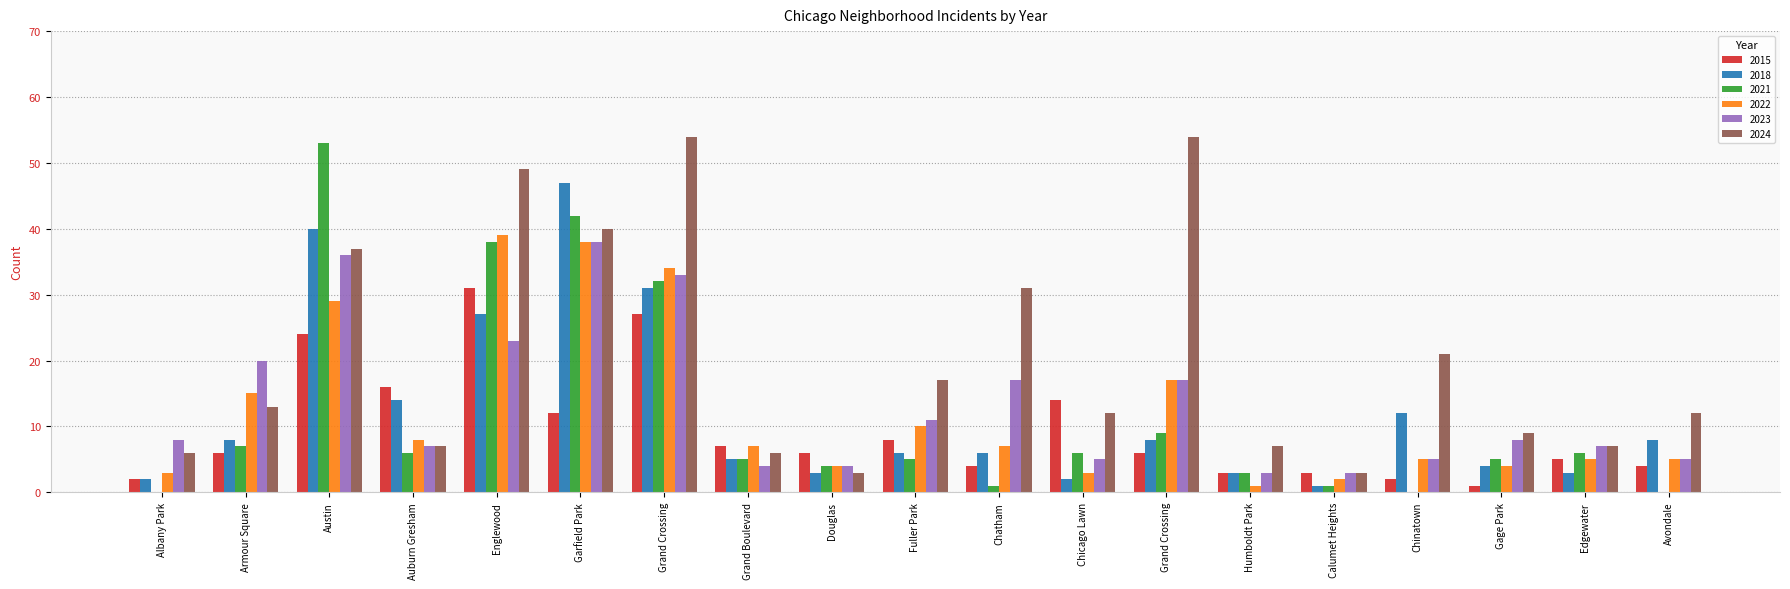

Is it true that 2024 equals 85 at Grand Crossing?

False